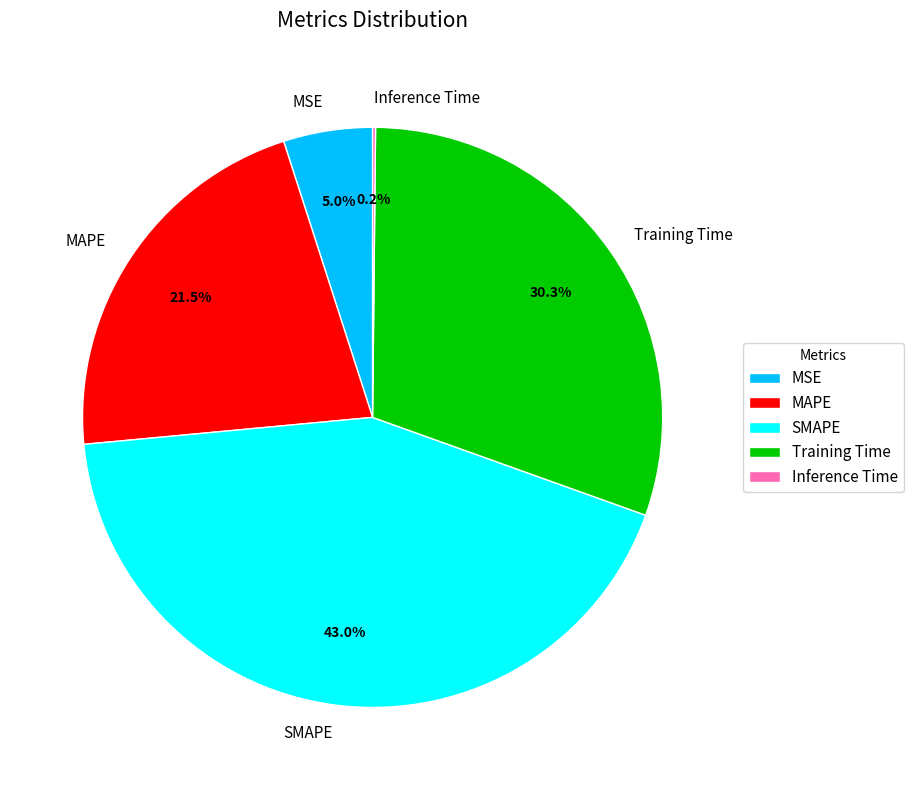

The MSE slice represents 5% of the pie. True or false?

True